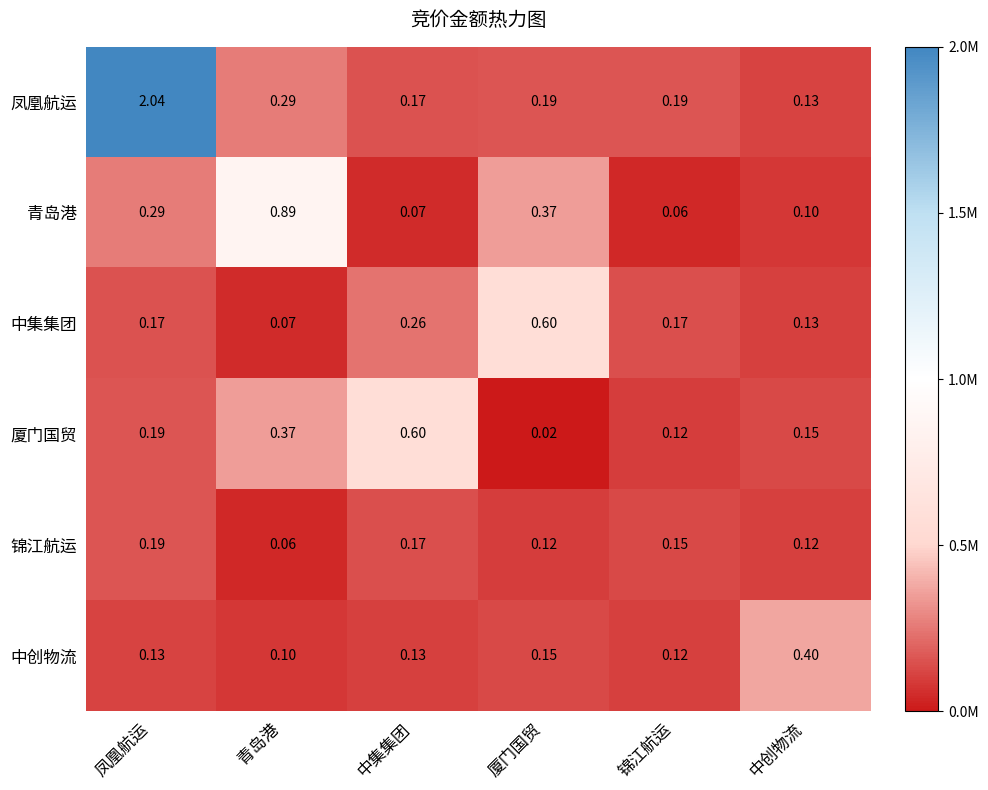

How many distinct data groups are displayed?

6